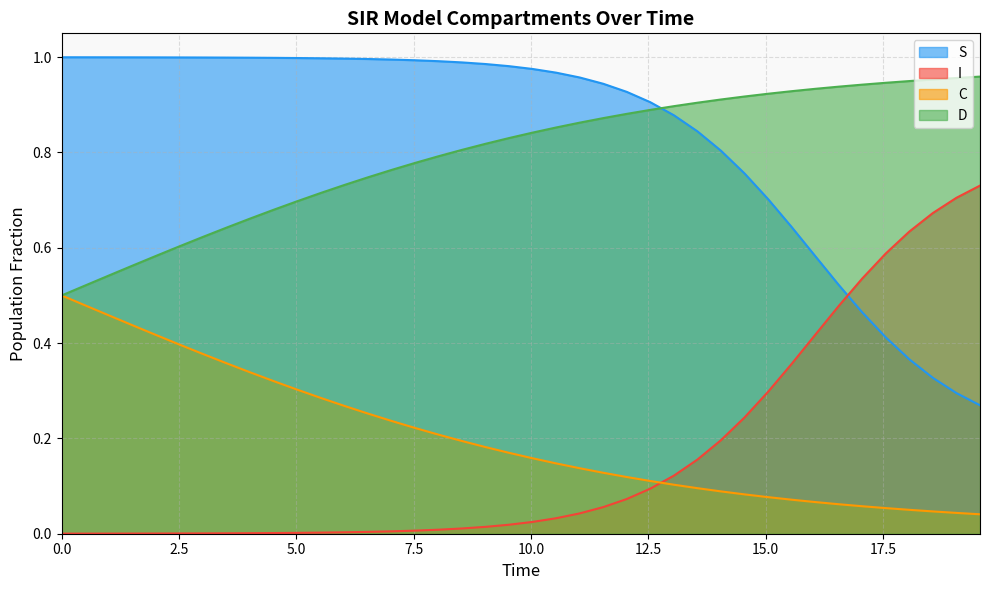

True or false: D and I intersect in this chart.

False